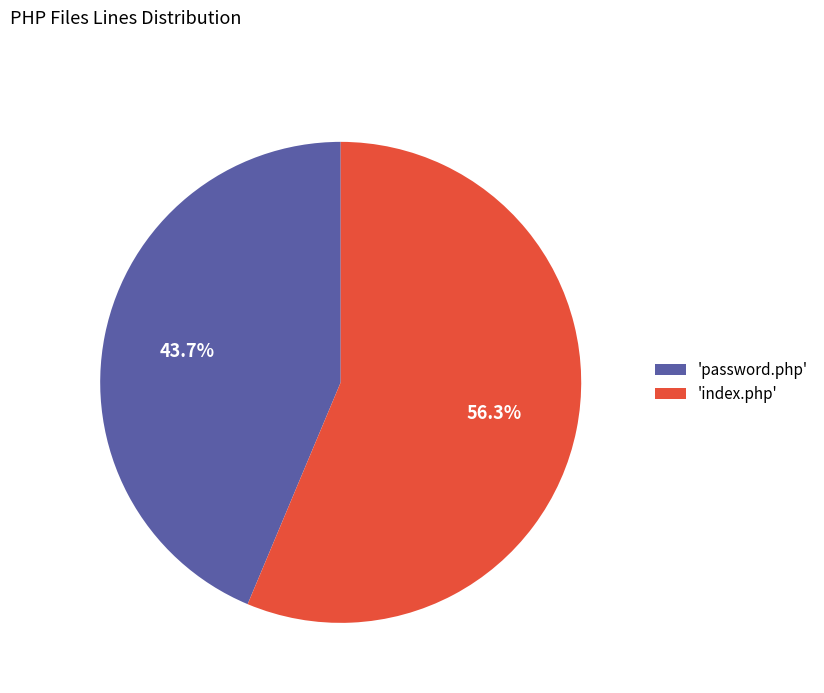

Does 'password.php' represent more than half of the total?

No